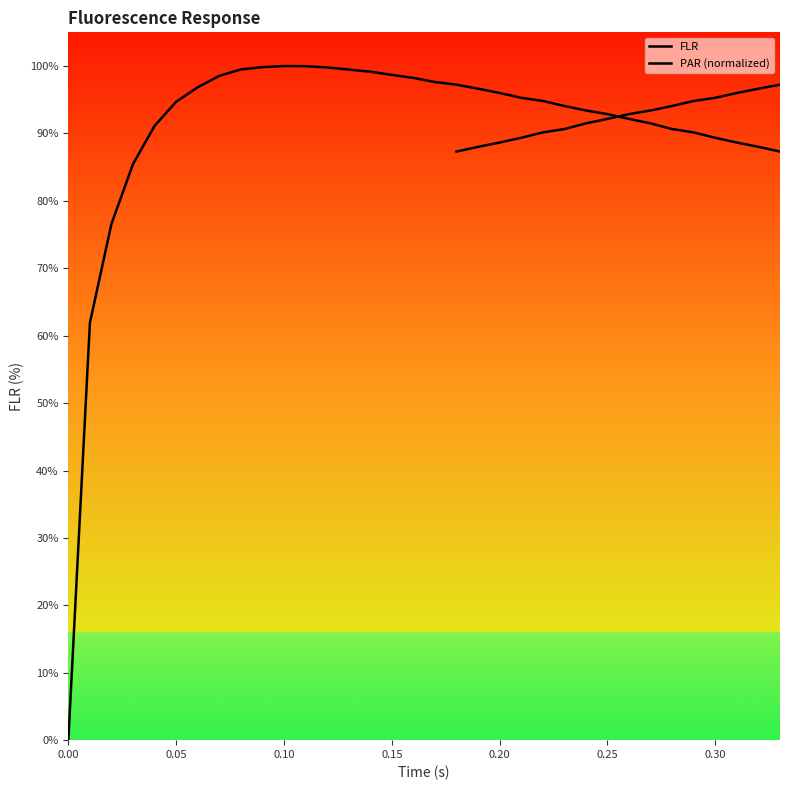

What is the difference between the second highest and minimum values in the PAR (normalized) series?

100.0